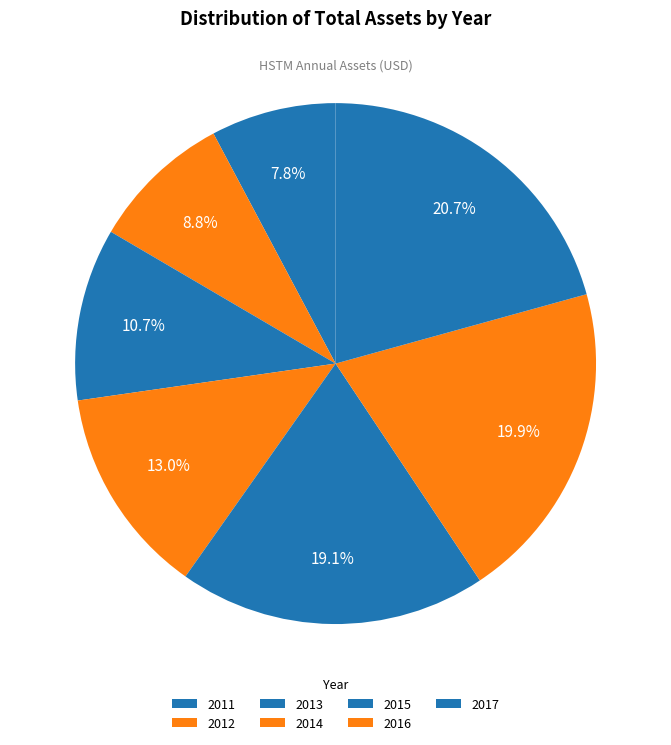

How many segments does this pie chart have?

7